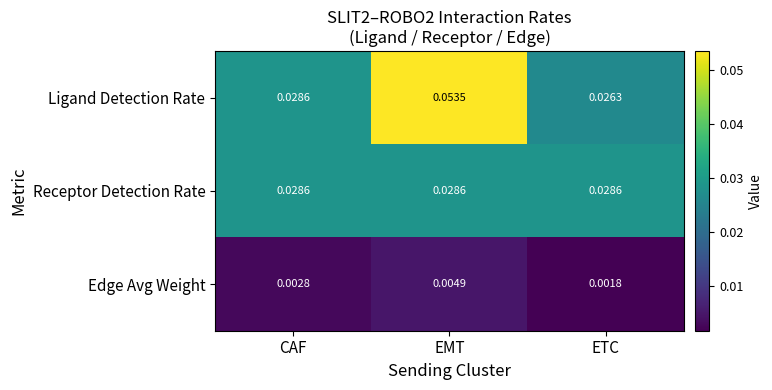

The value of Edge Avg Weight at ETC is 0.0. True or false?

False